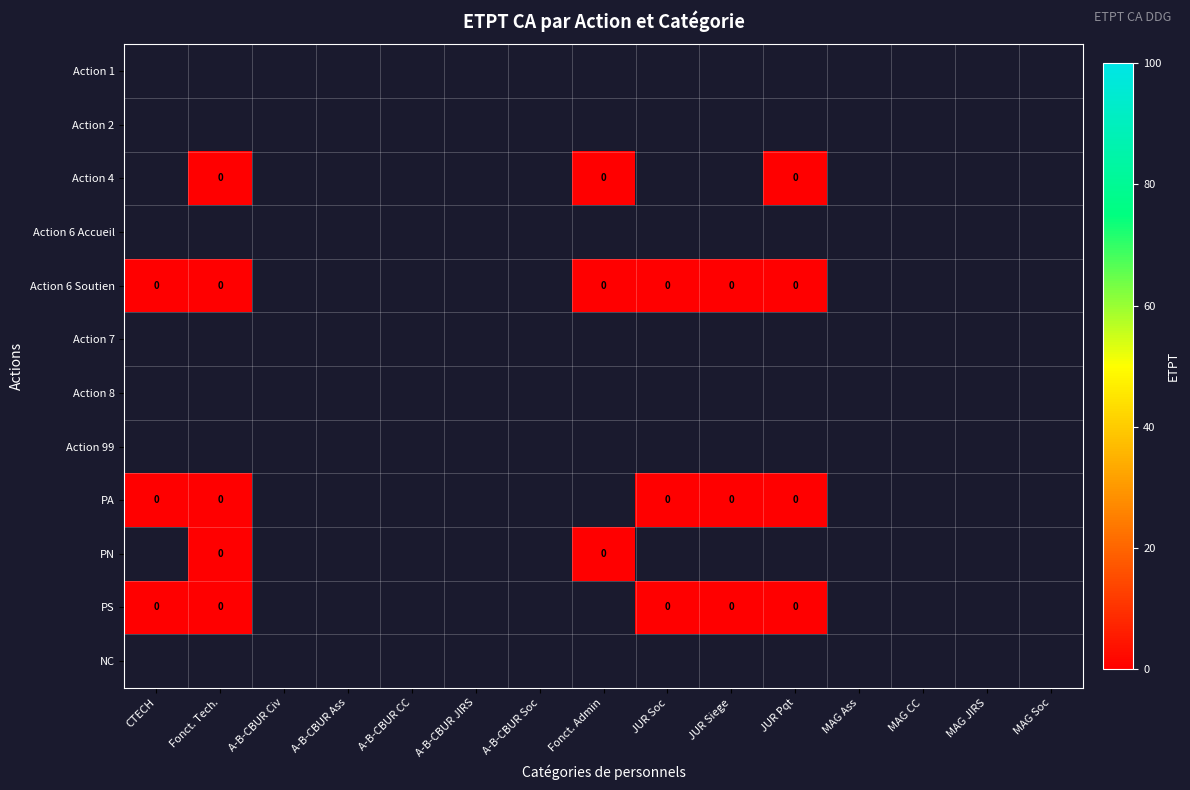

The Action 8 series shows 0 at A-B-CBUR CC. True or false?

False